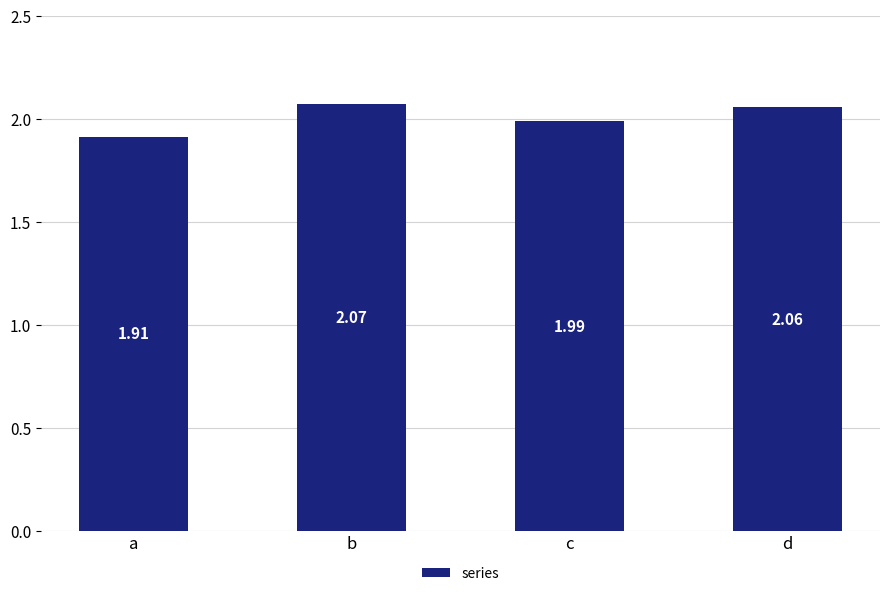

Which label corresponds to the largest value in the chart?

b